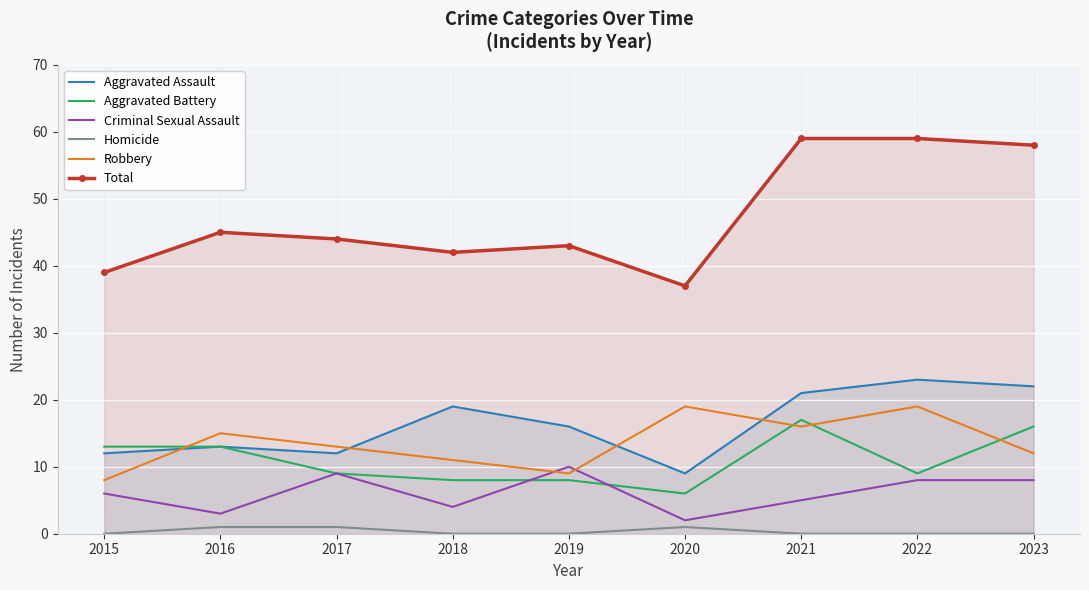

What are all the series names shown in the legend?

Aggravated Assault, Aggravated Battery, Criminal Sexual Assault, Homicide, Robbery, Total